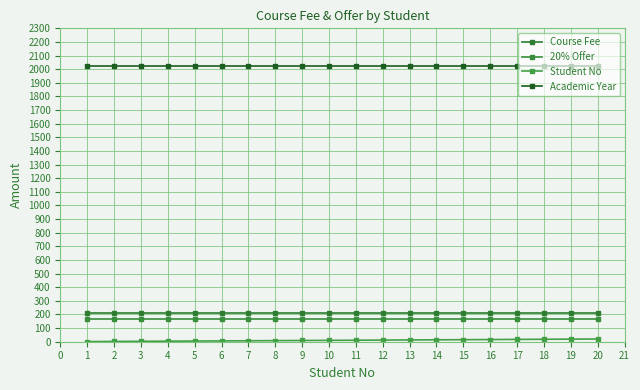

What is the average value of the Course Fee series?

210